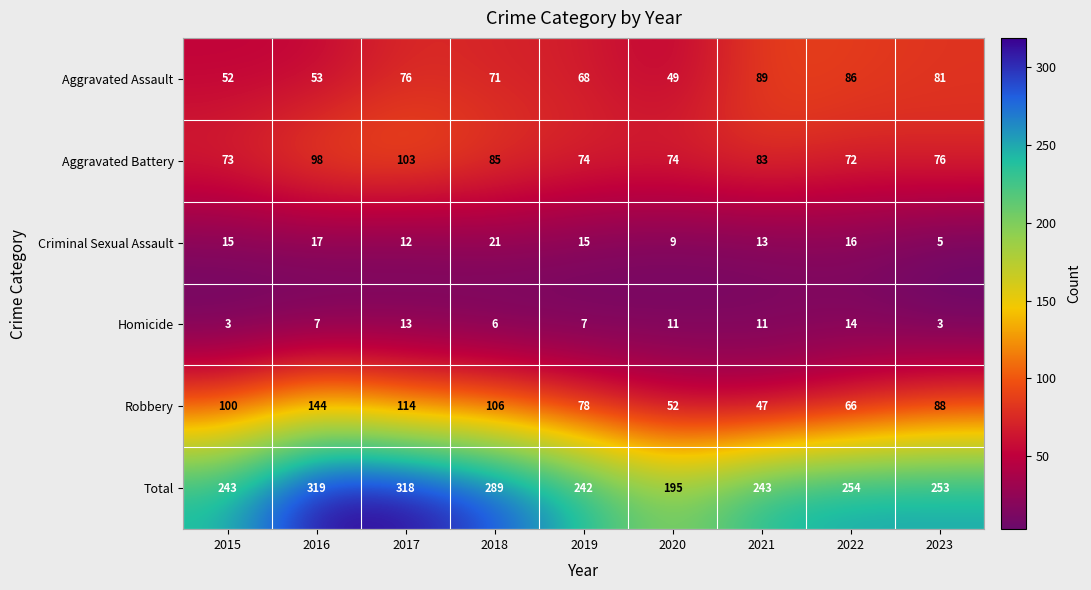

Is it true that Total equals 242 at 2019?

True